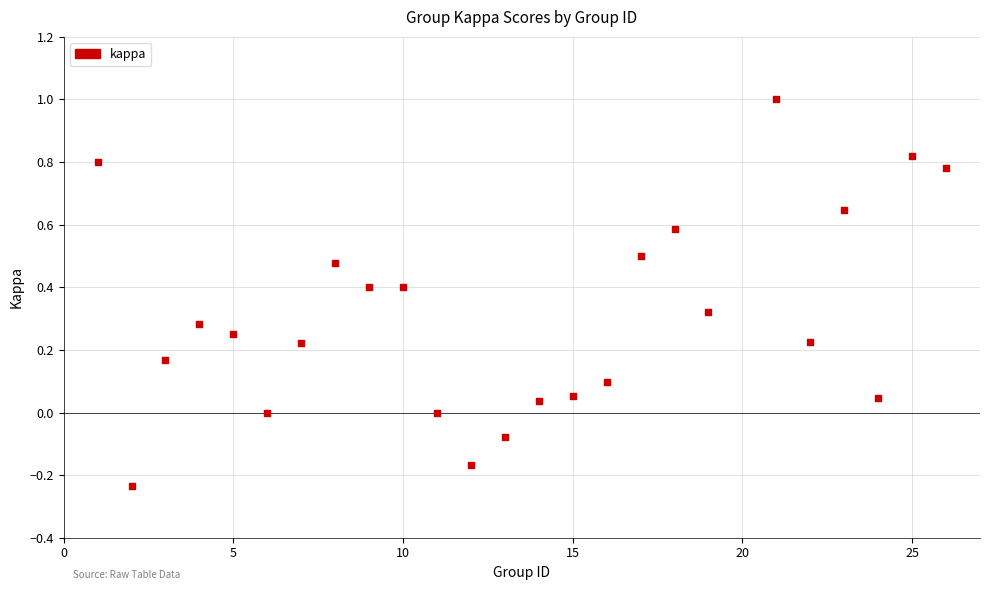

What is the range of X values (max minus min)?

25.0